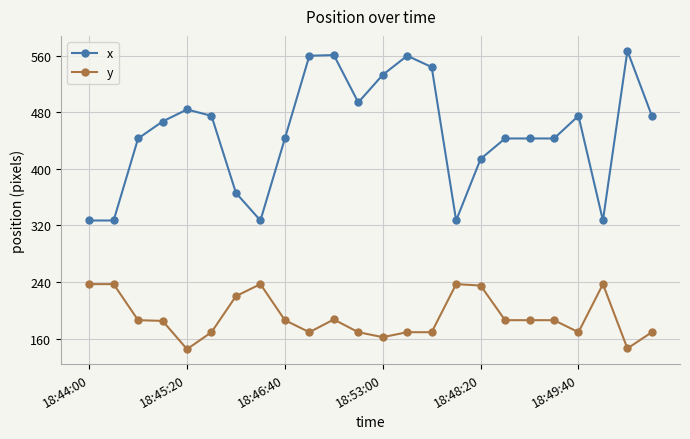

Count the number of data series in this chart.

2